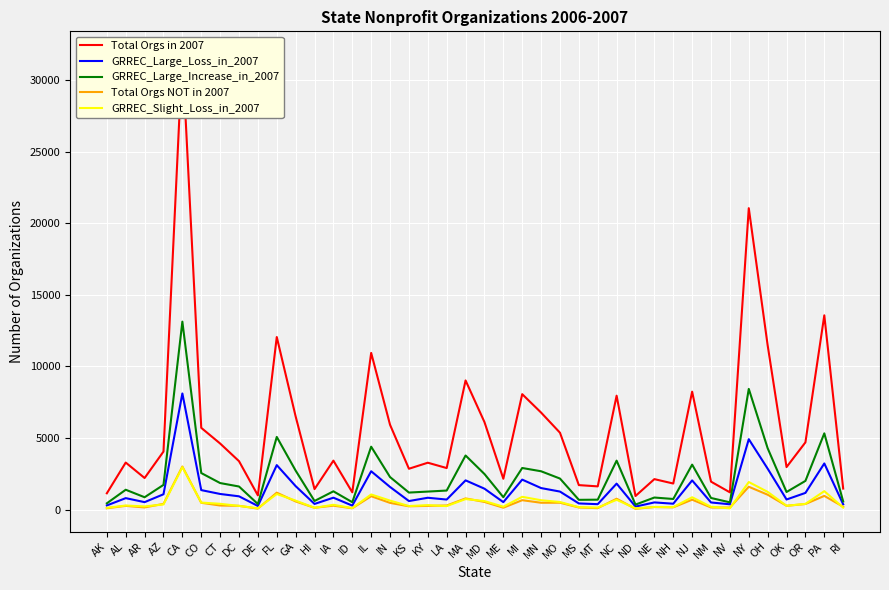

True or false: GRREC_Large_Increase_in_2007 and GRREC_Large_Loss_in_2007 cross at least once.

False